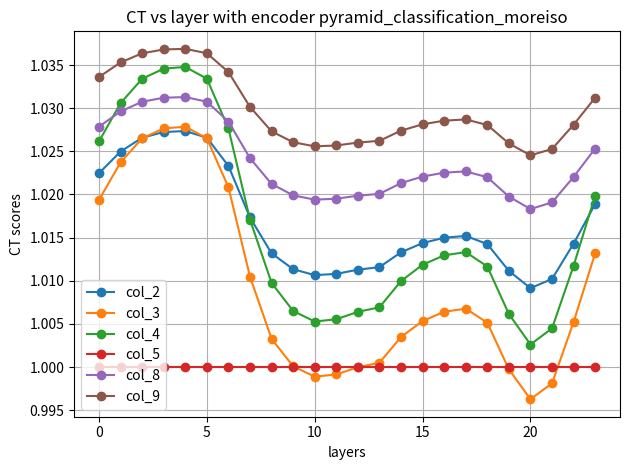

True or false: col_8 has more than 1 points higher than both neighbors.

True